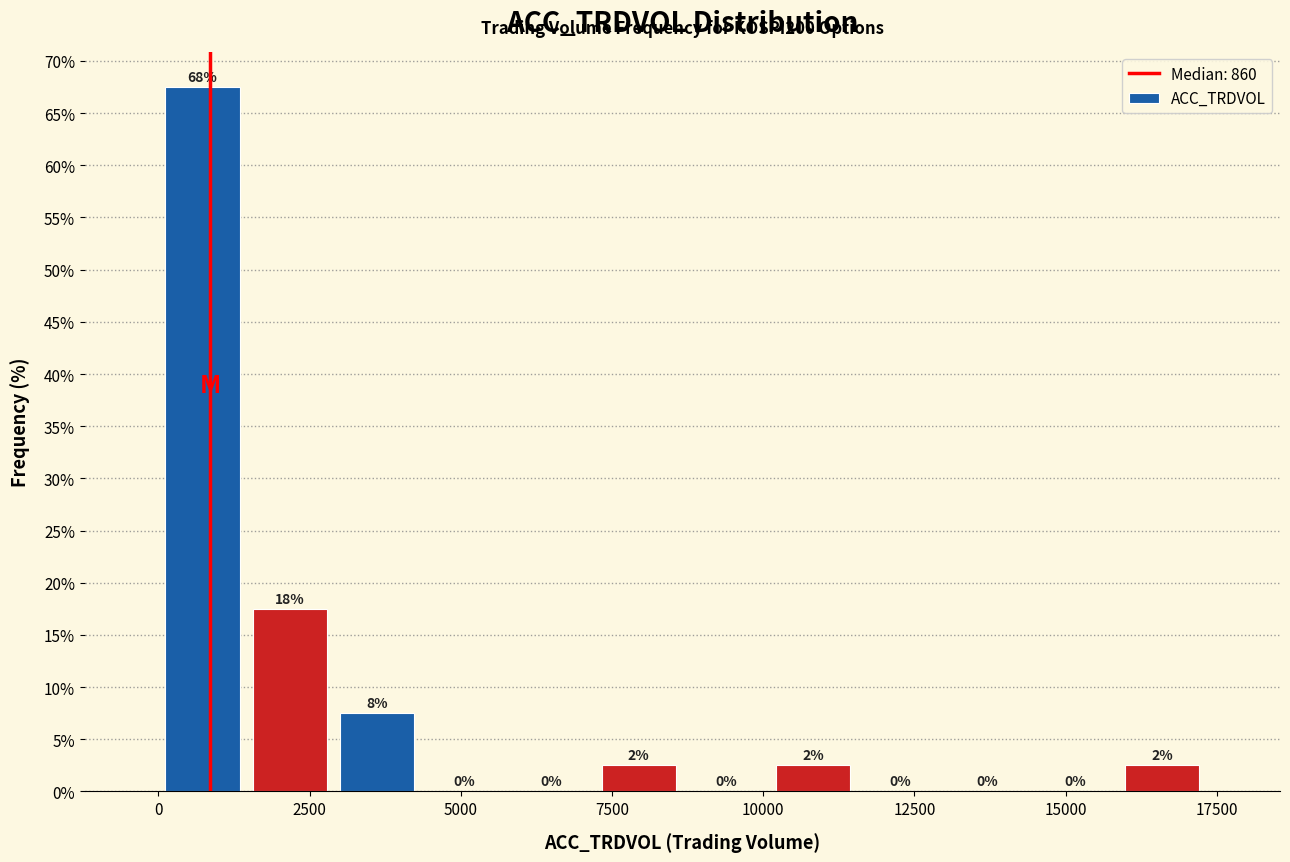

Read against the x-axis, roughly where is the centre of the tallest bar?

500